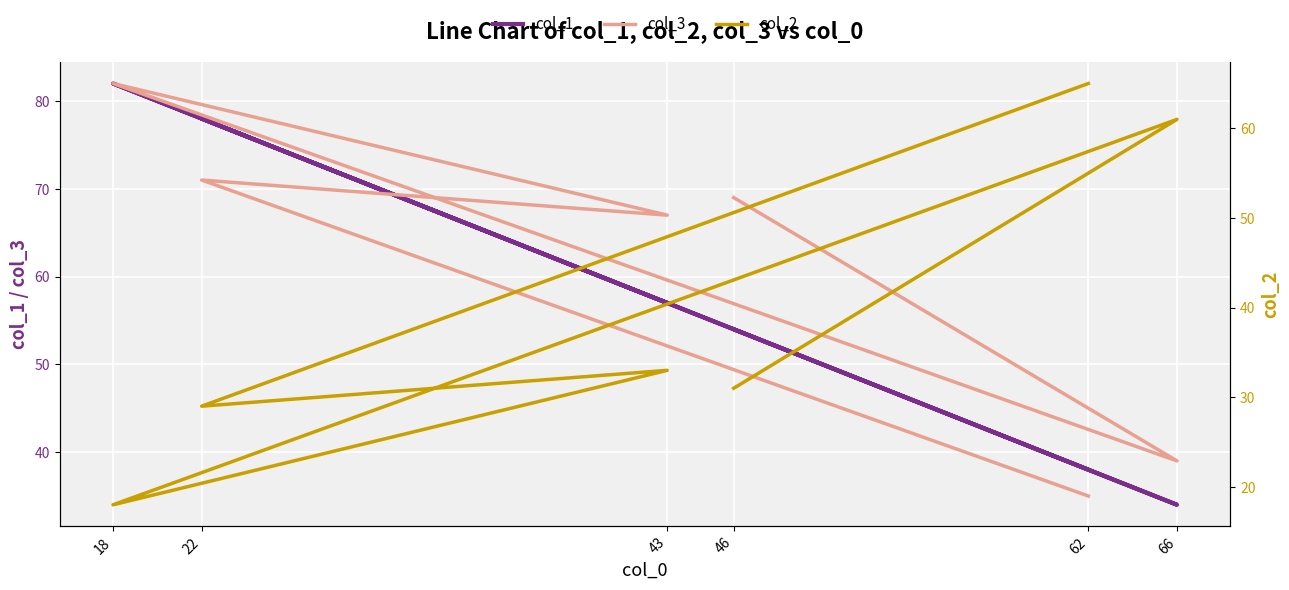

Which category has the lowest value in the col_2 series?

18